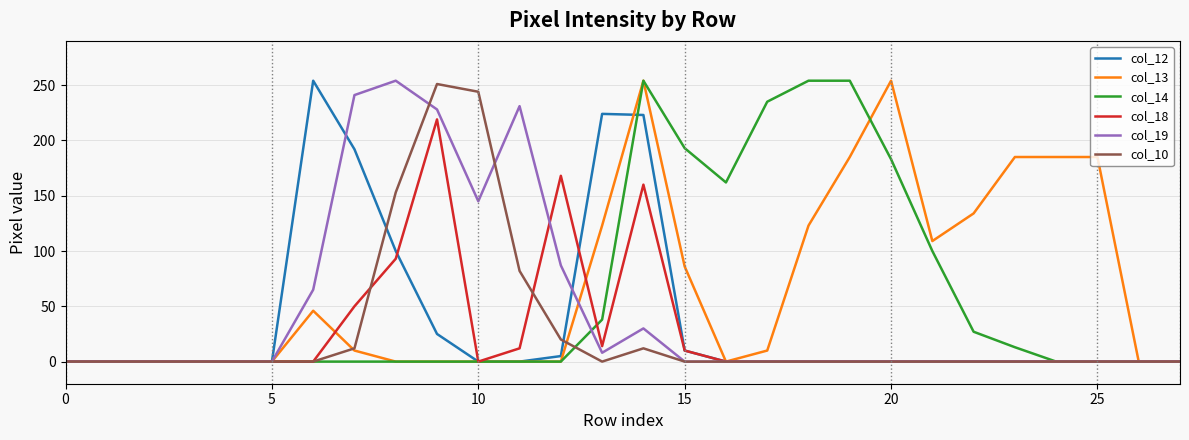

How many lines are shown in the chart?

6